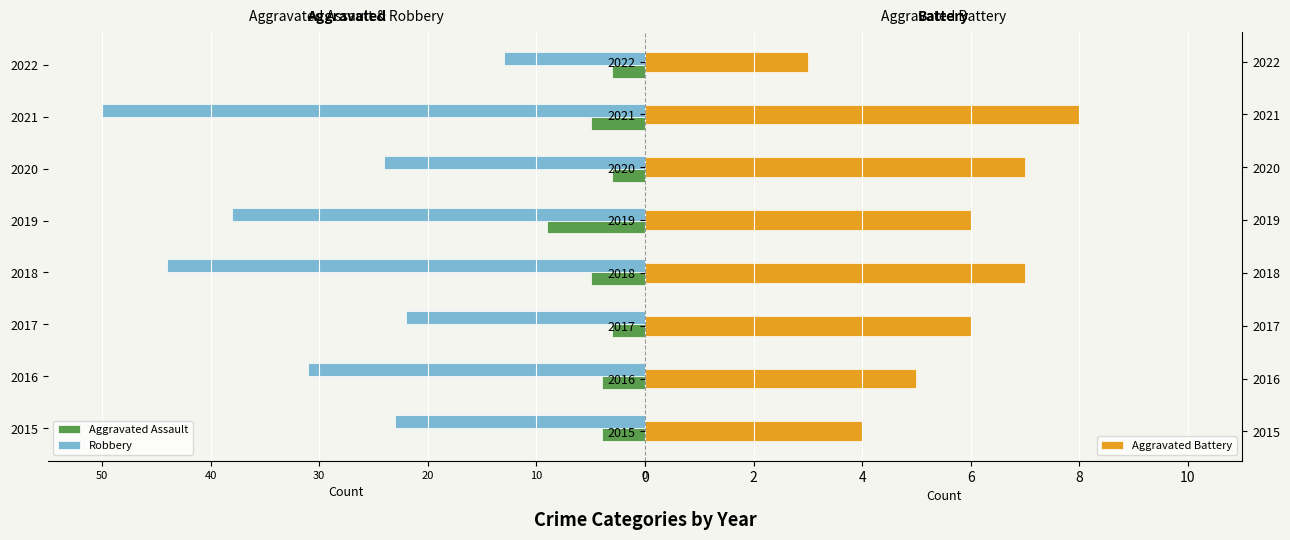

Are the bars horizontal?

Yes